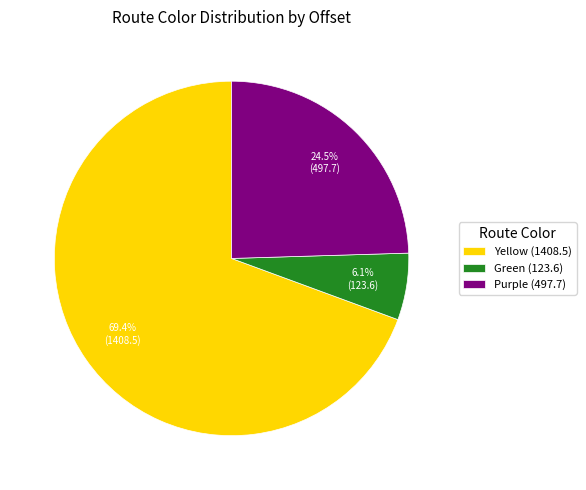

What portion of the pie excludes Green?

93.9%